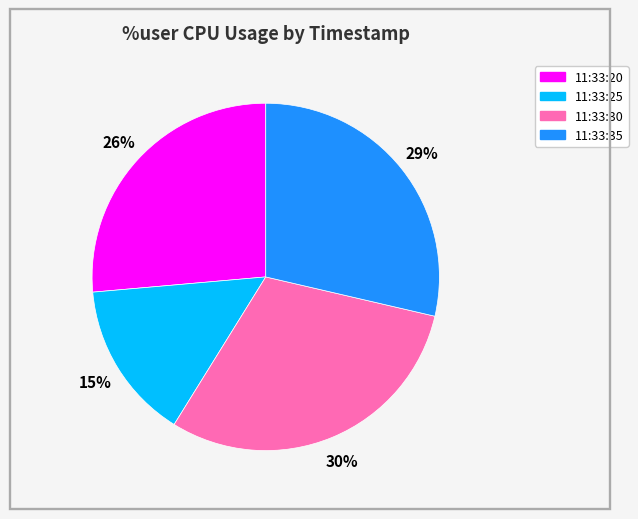

To the nearest percent, what is the average slice percentage?

25%